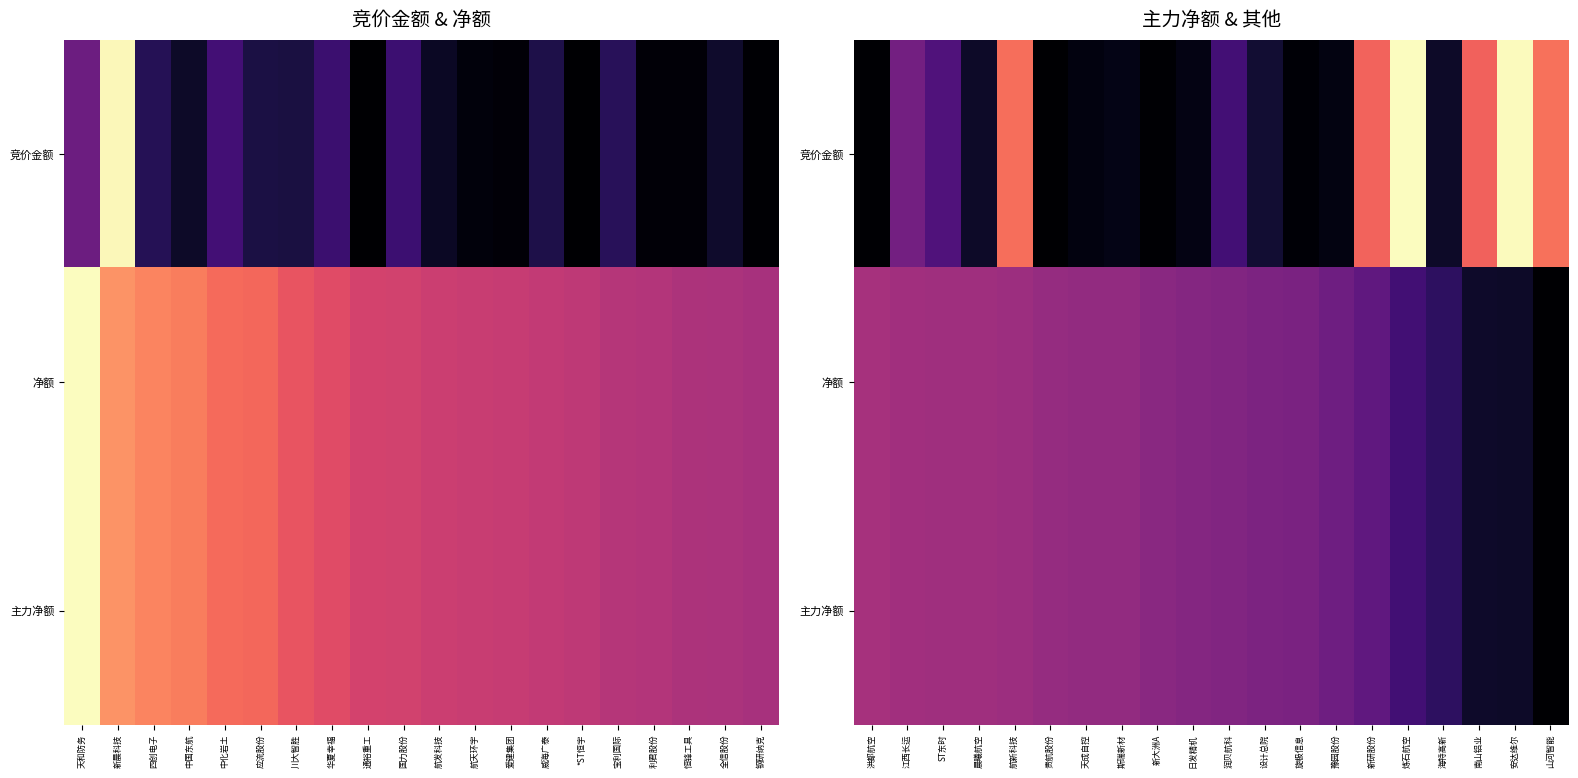

How many values in the 净额 series exceed 0?

19